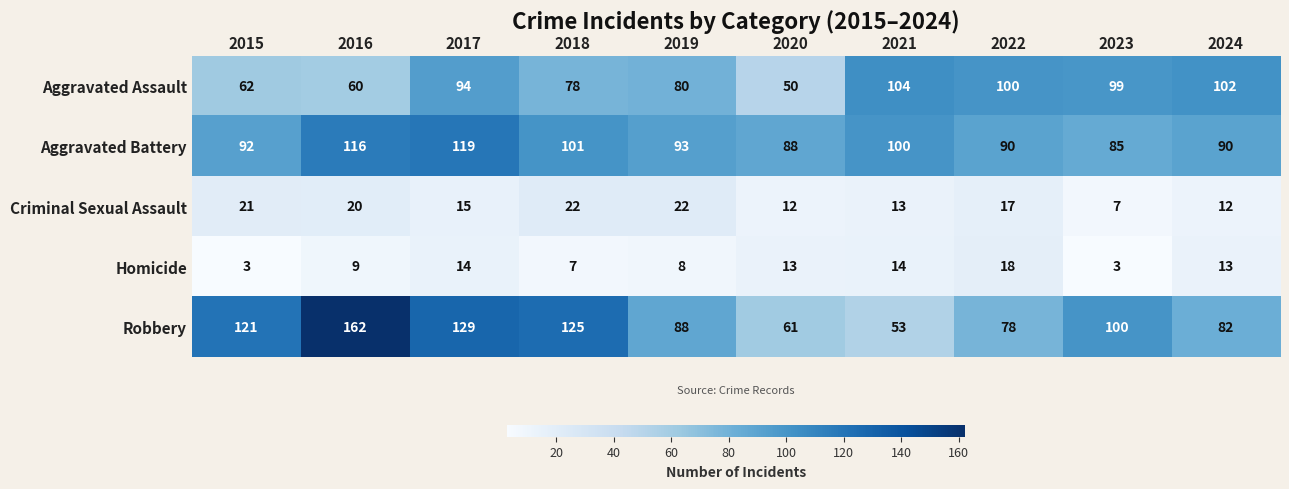

Is it true that Robbery equals 121 at 2015?

True